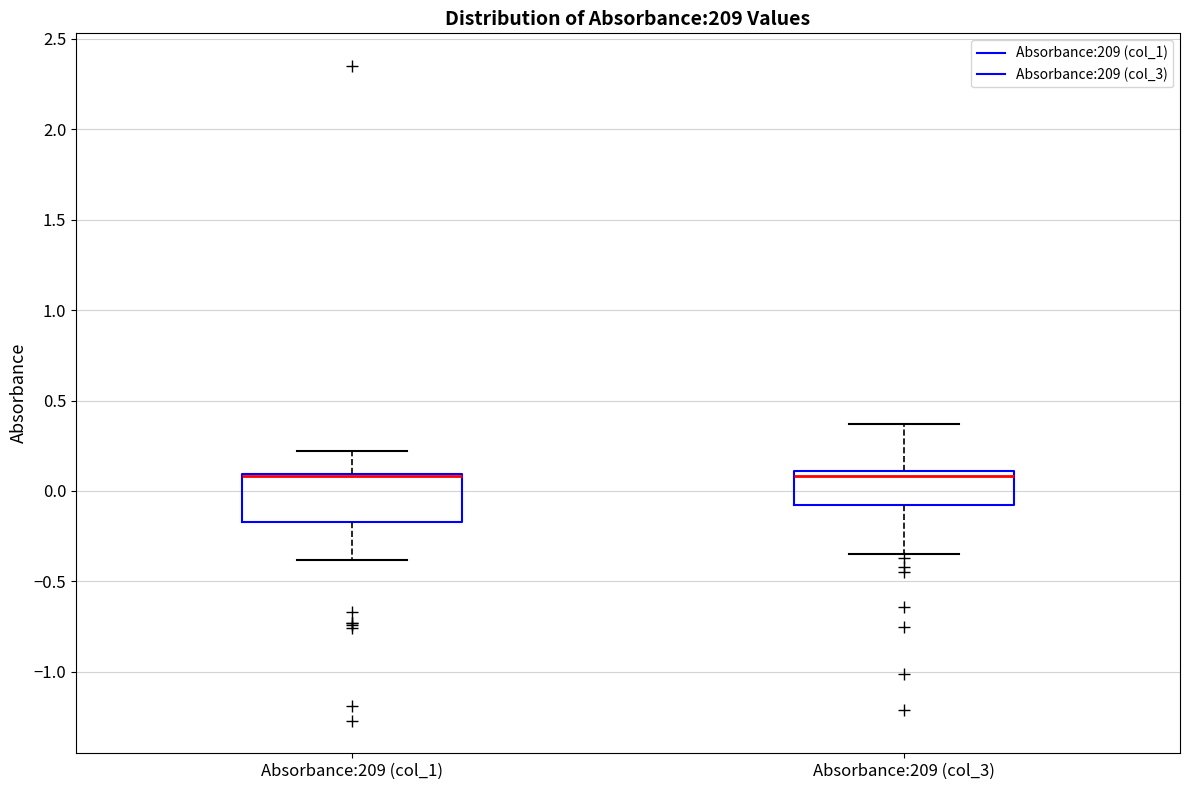

Where does the upper whisker of the box for Absorbance:209 (col_1) end on the y-axis? The values are not printed on the chart, so give them approximately, as read against the axis.

0.20